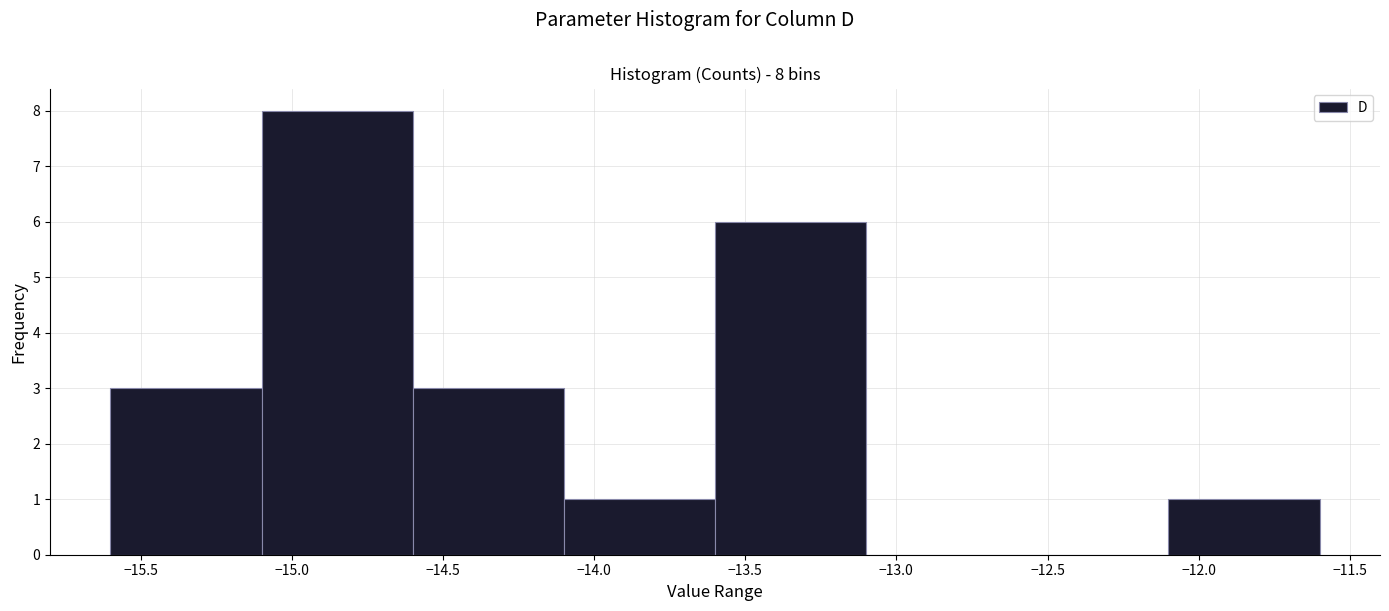

Which range on the x-axis has the tallest bar?

-15.1 to -14.6